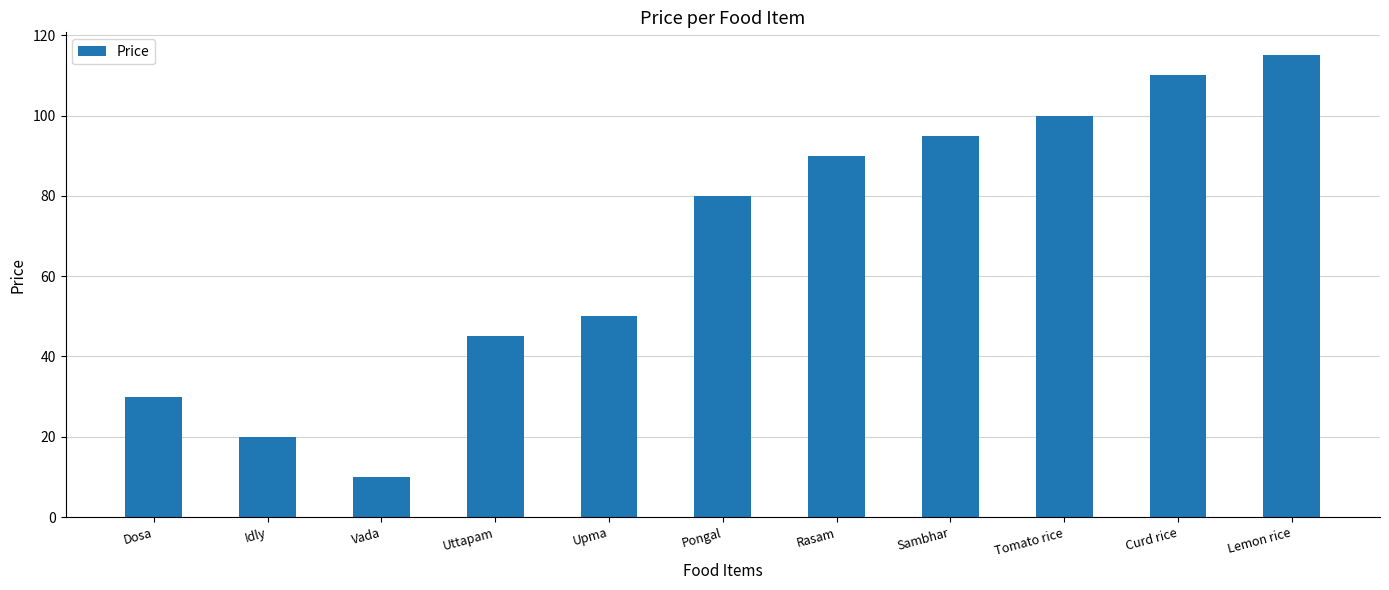

What is the label of the 11th bar from the left?

Lemon rice